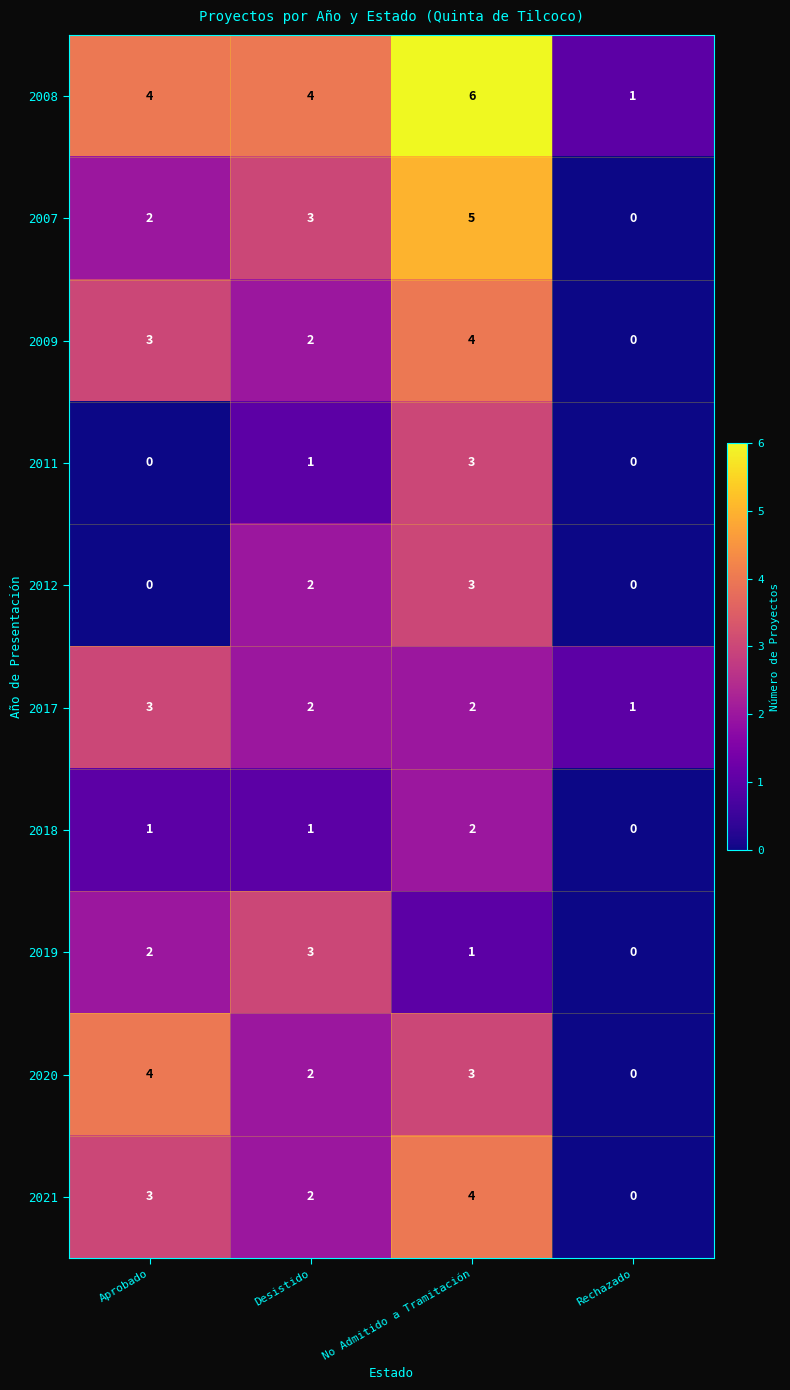

What is the total value across all series at Aprobado?

22